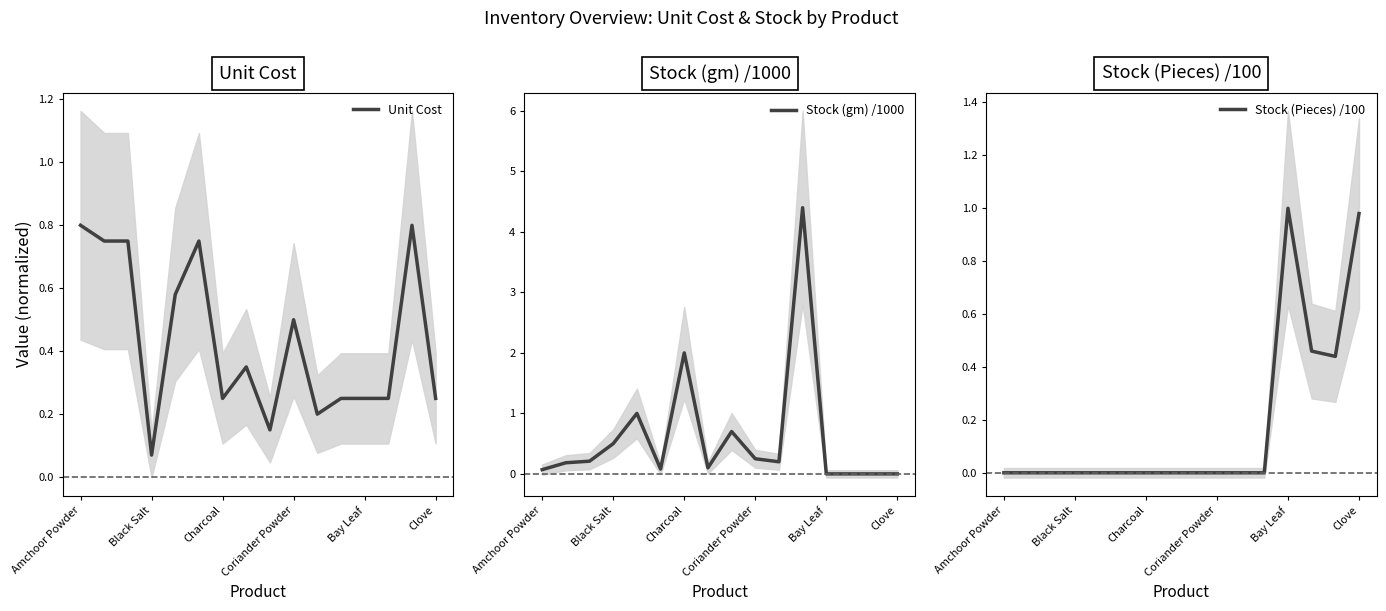

What is the average value of the Unit Cost series?

0.4